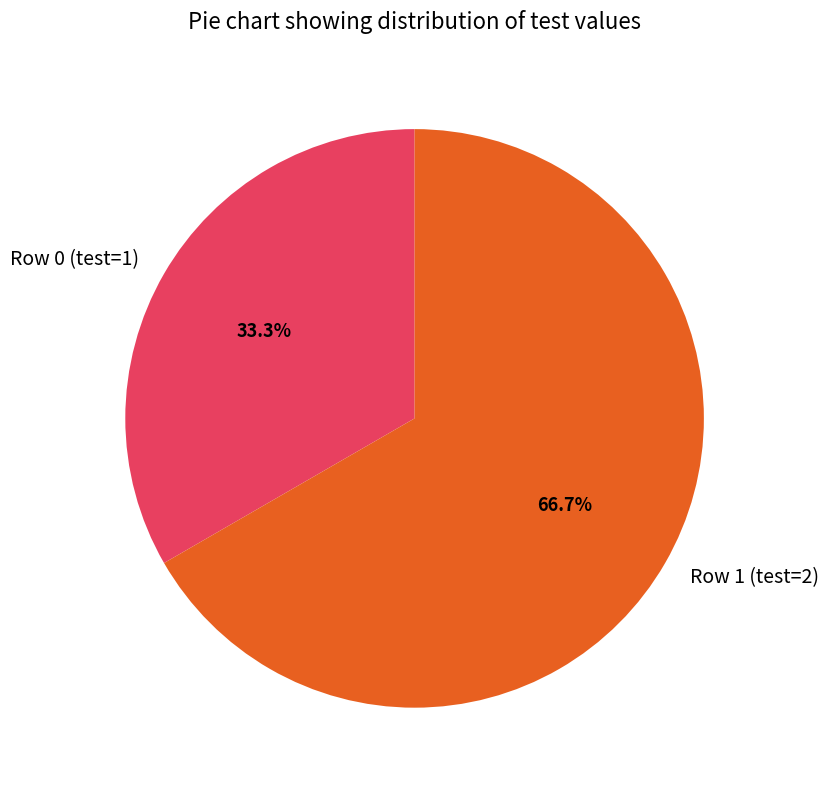

Combined, do Row 1 (test=2) and Row 0 (test=1) account for over 50%?

Yes